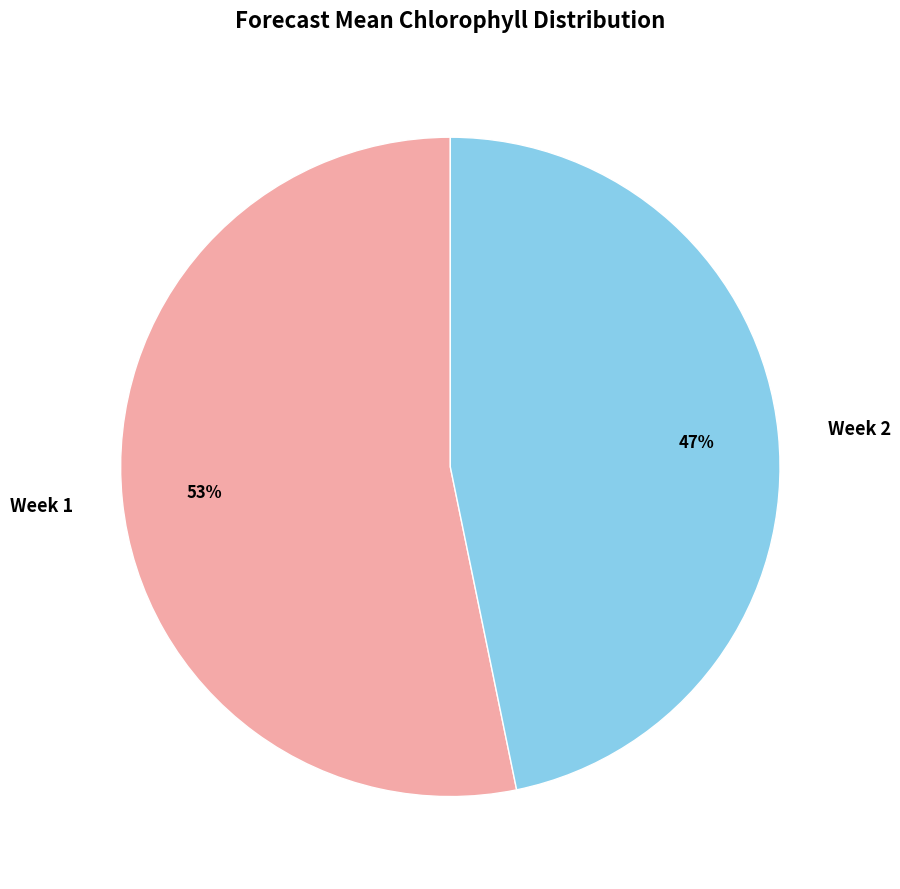

To the nearest percent, what portion does Week 1 represent?

53%